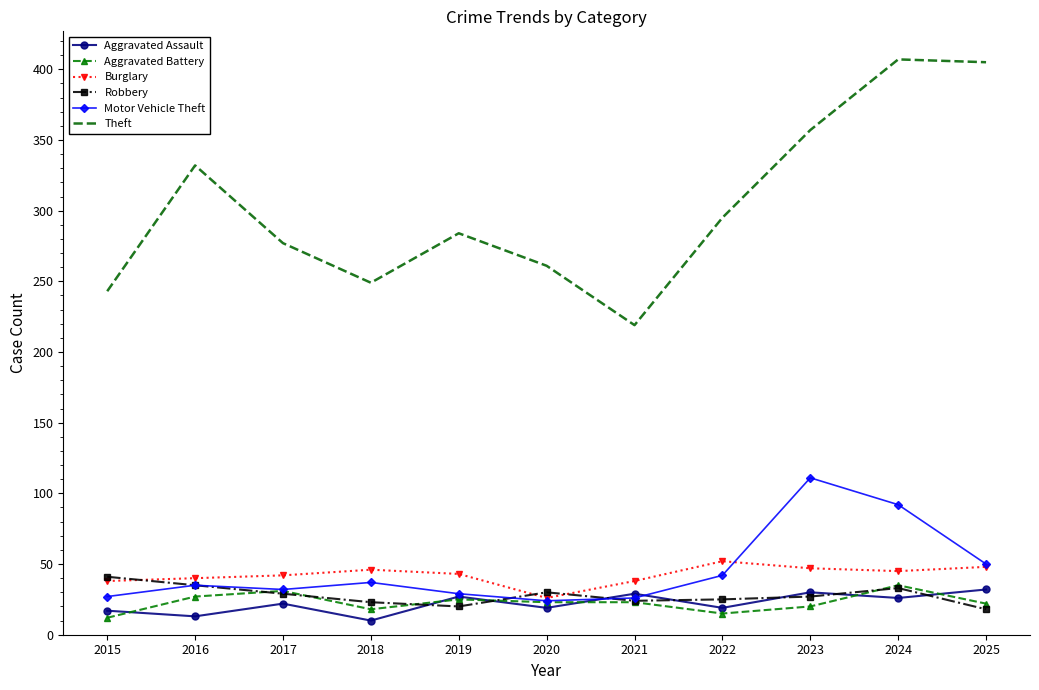

What is the difference between the second highest and second lowest values in the Burglary series?

10